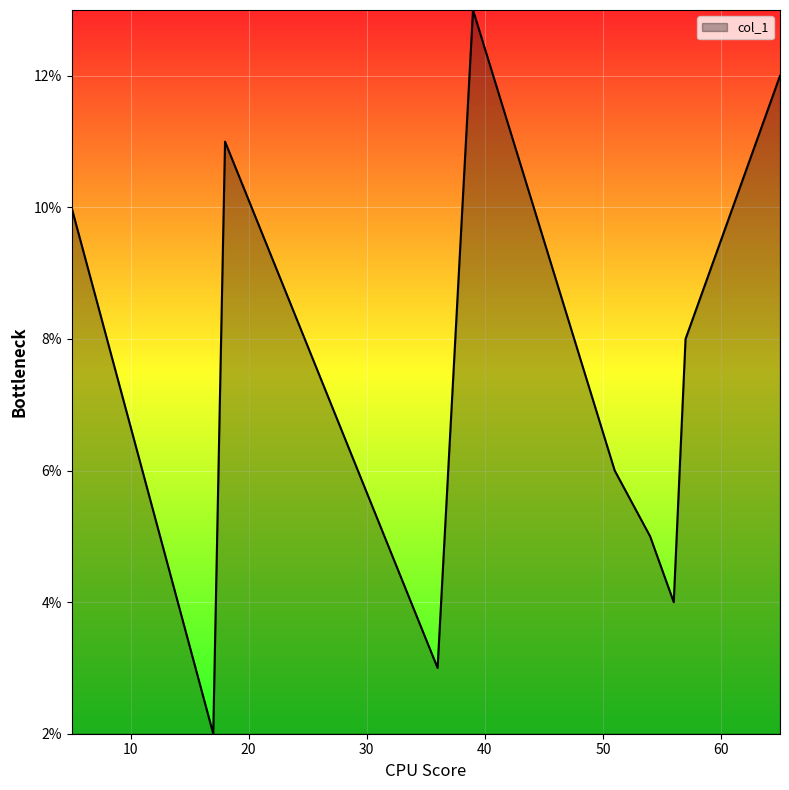

What is the greatest value displayed?

13